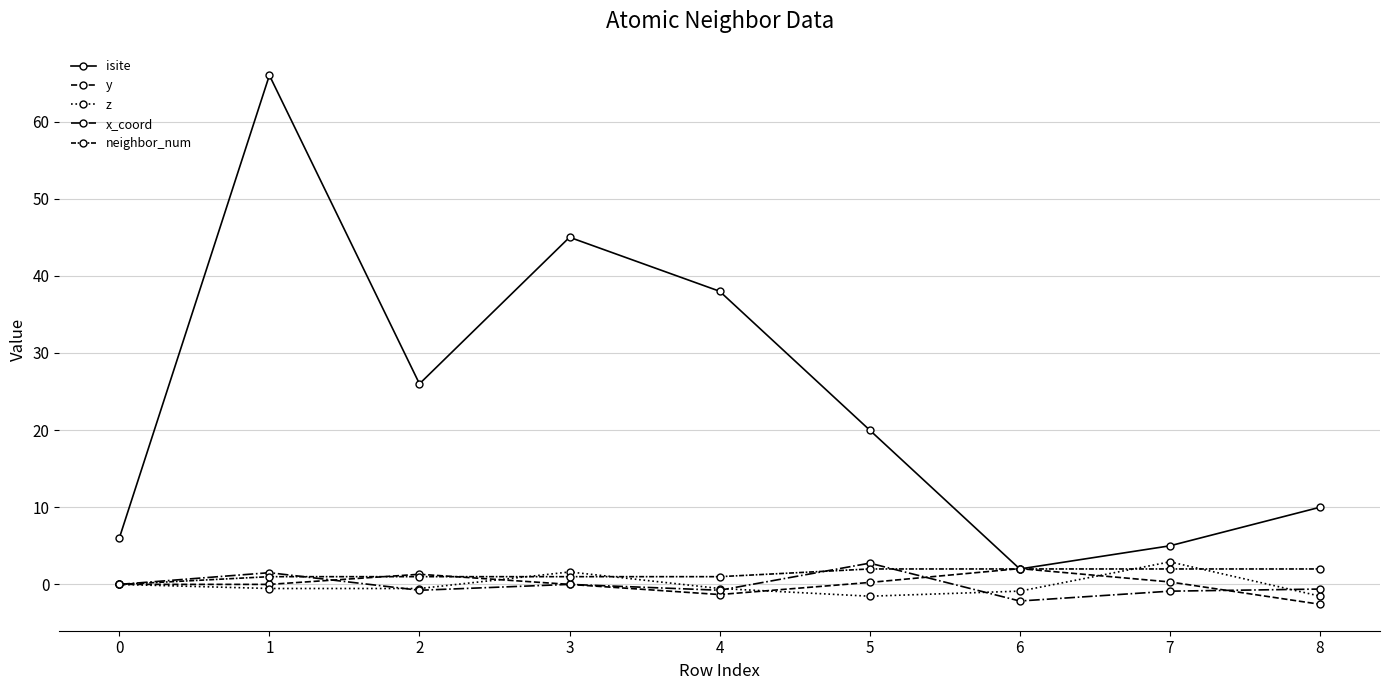

What is the sum of the z values at 1 and 7?

2.4